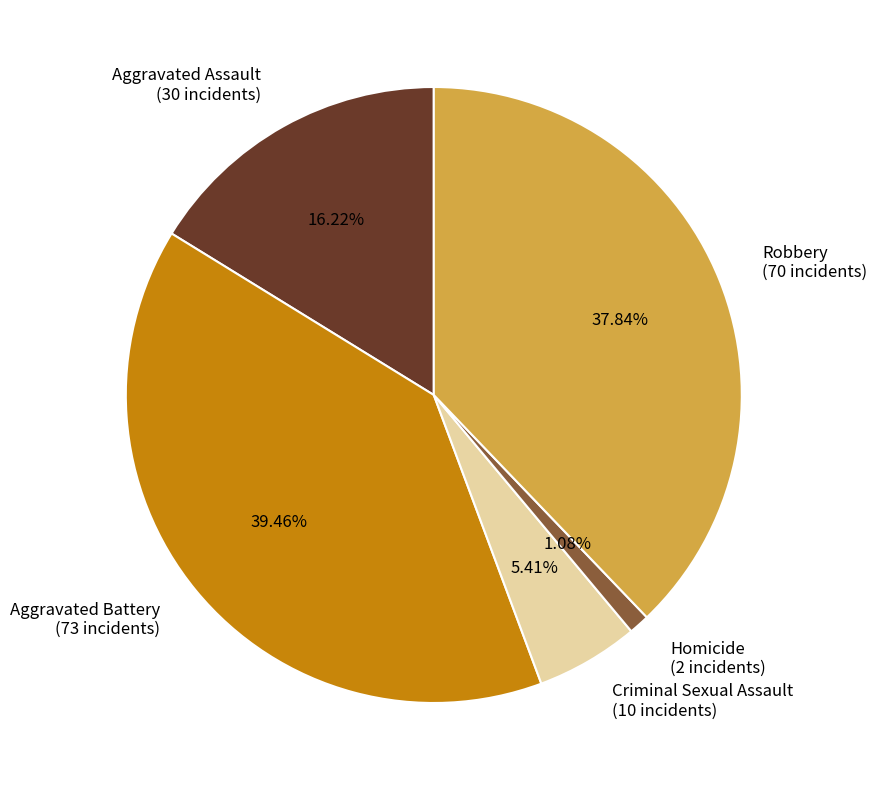

Rank the categories by value from highest to lowest.

Aggravated Battery, Robbery, Aggravated Assault, Criminal Sexual Assault, Homicide